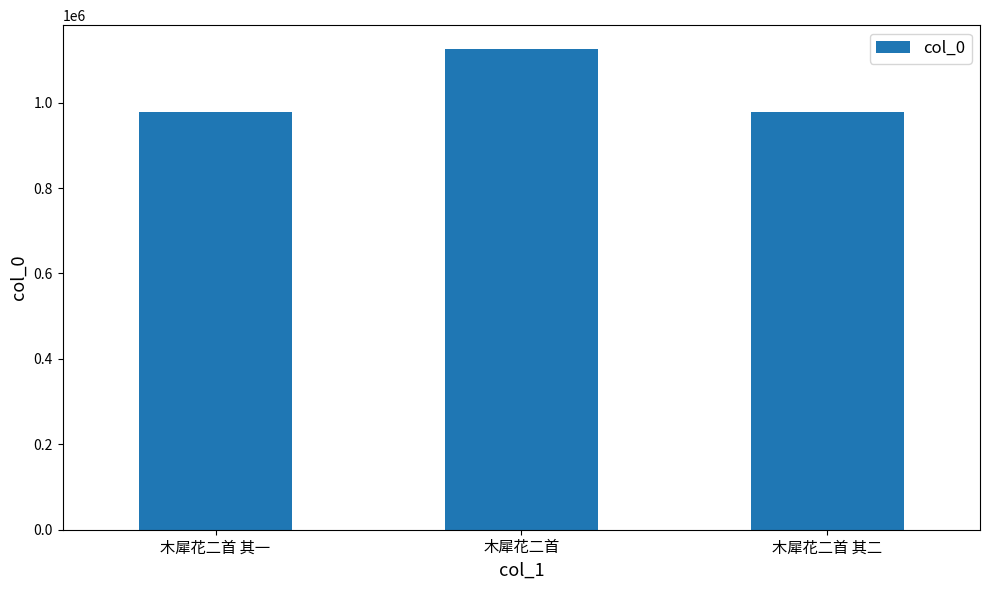

True or false: the data shows 302998 at 木犀花二首.

False